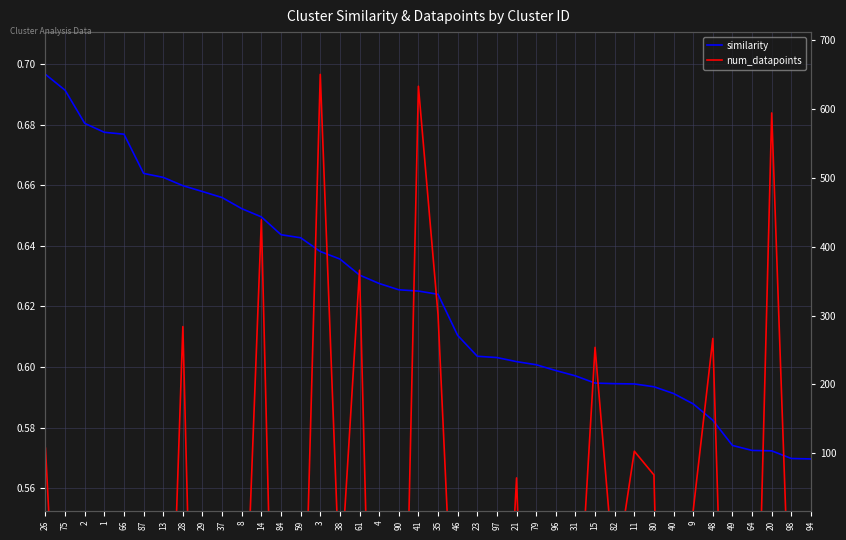

Rank the categories by num_datapoints value from highest to lowest.

3, 41, 20, 14, 61, 35, 28, 48, 15, 26, 11, 80, 21, 9, 23, 82, 38, 98, 31, 8, 46, 59, 75, 97, 2, 64, 13, 94, 87, 90, 37, 49, 84, 4, 79, 29, 66, 40, 96, 1